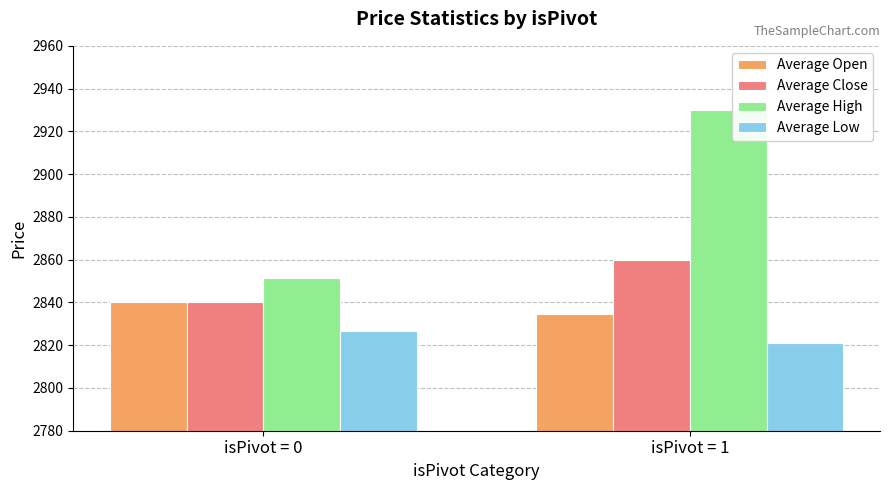

How many groups of bars are there?

2